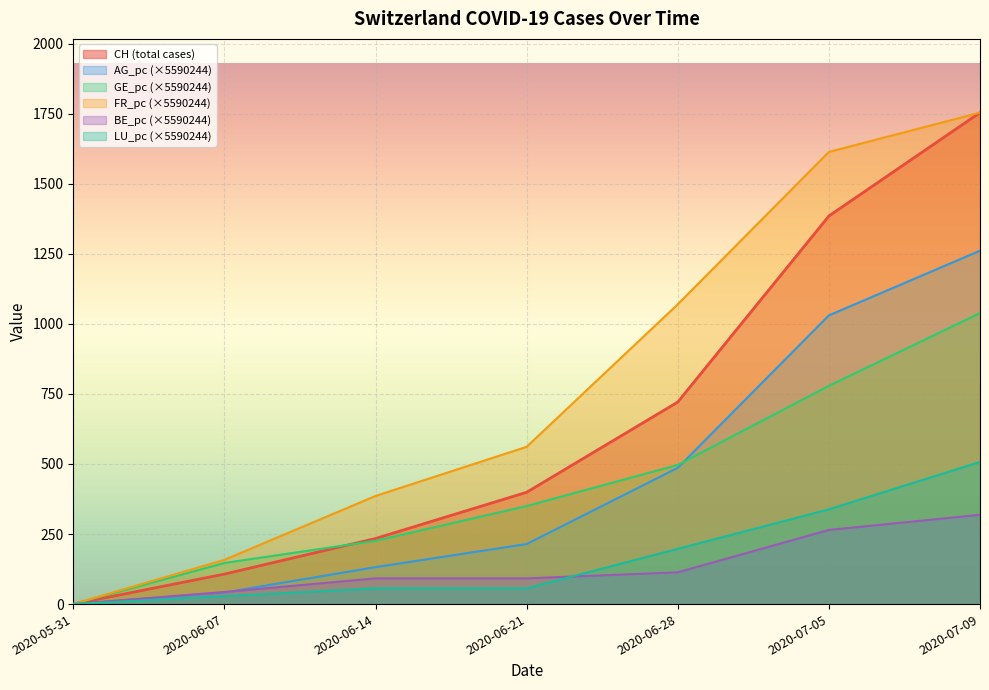

Which series has the largest total across all categories?

FR_pc (×5590244)